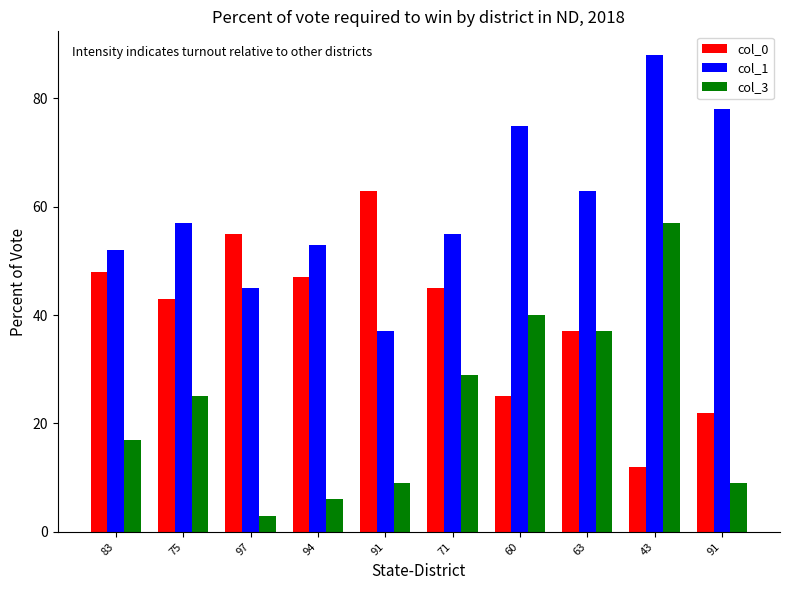

What are all the series names shown in the legend?

col_0, col_1, col_3